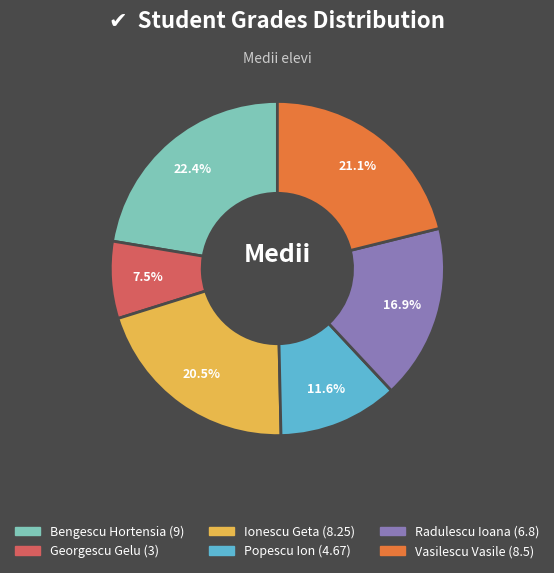

Does any single category account for the majority?

No